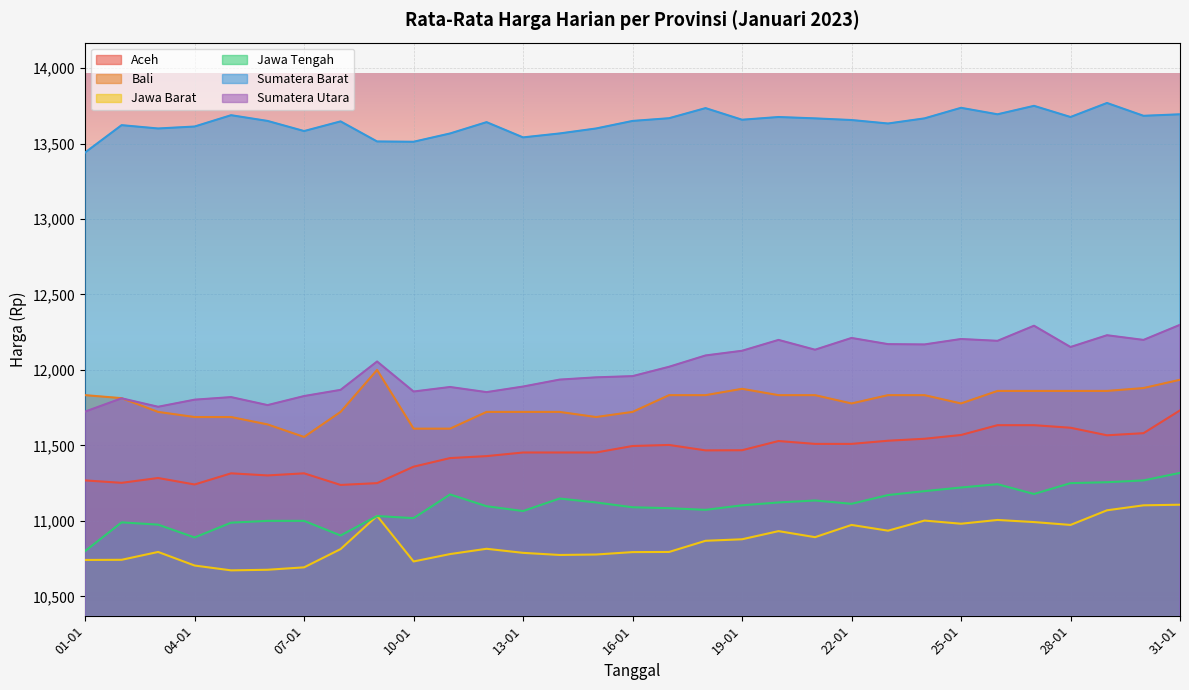

Between 01-01 and 26-01, which is larger?

26-01